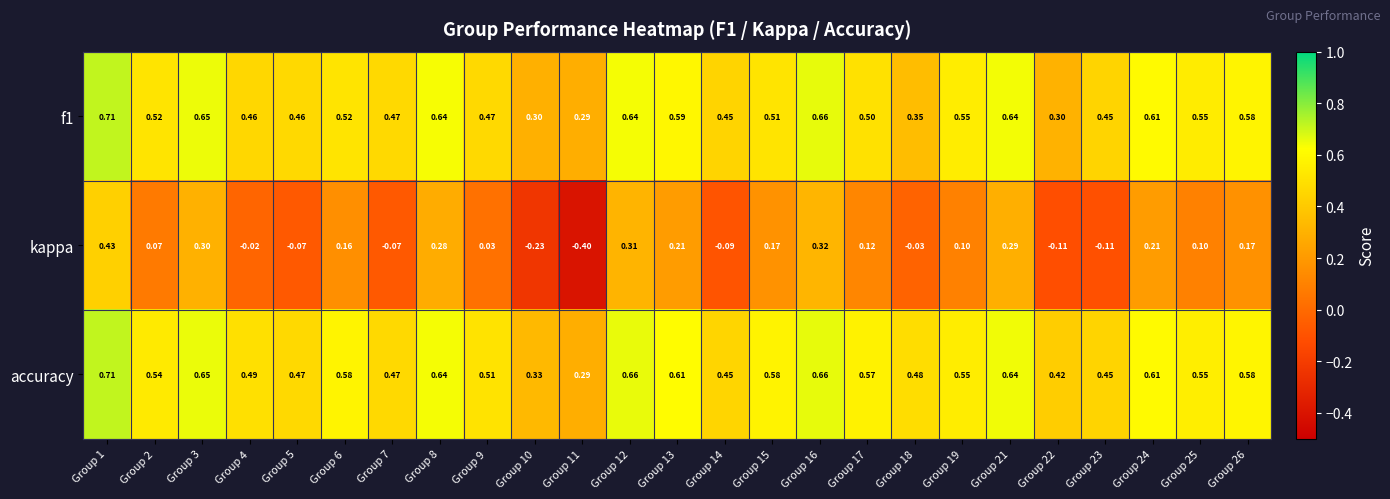

Which series has the largest total across all categories?

accuracy